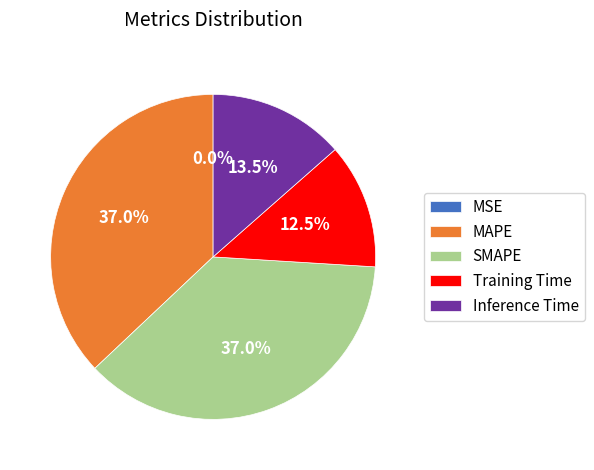

Combined, what portion of the pie is Inference Time and MAPE?

50.5%